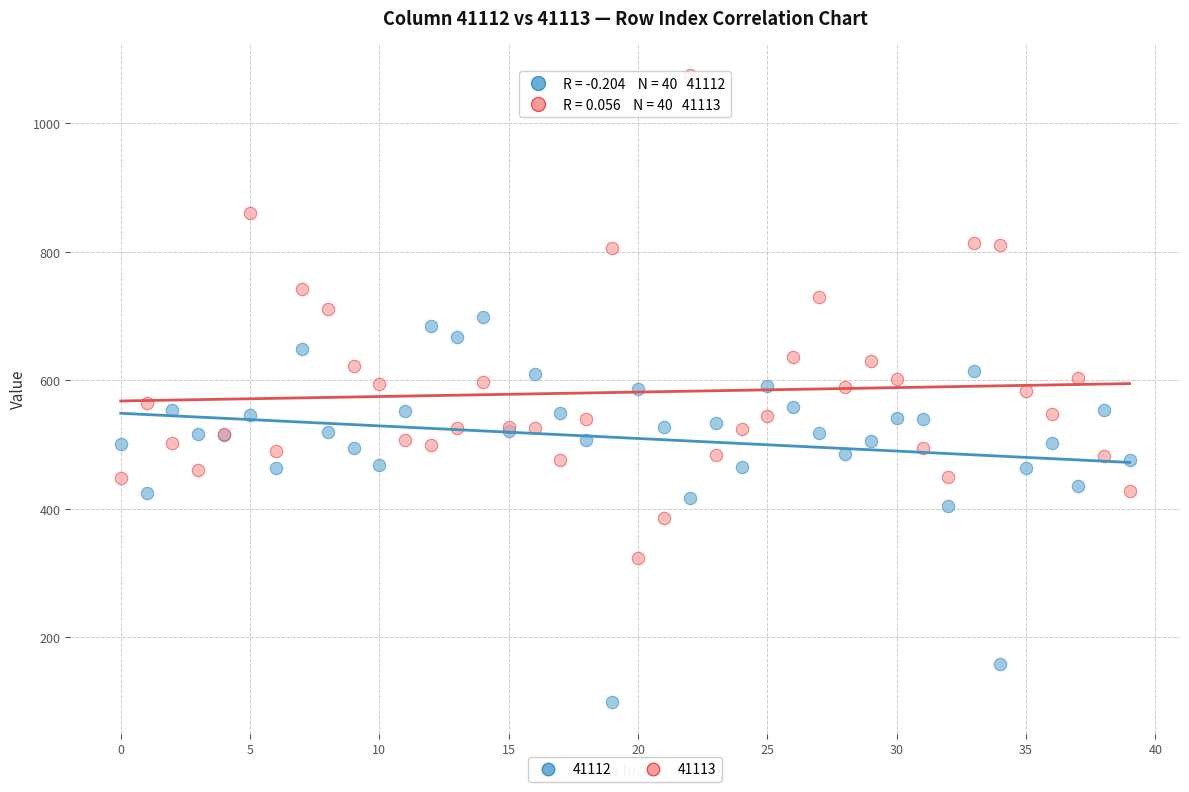

Which series contains the highest Y value?

41113